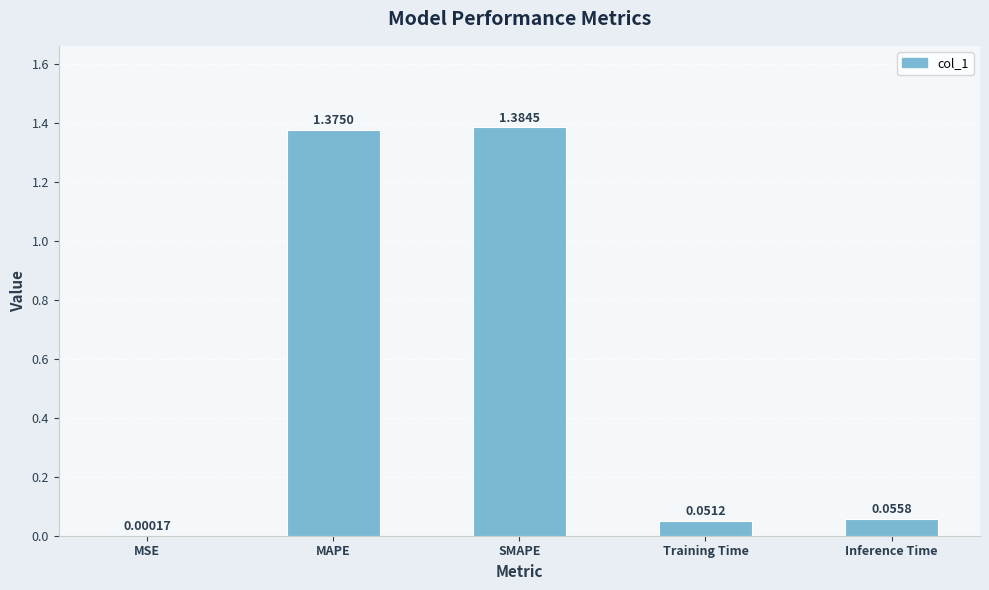

Which category has the highest value across all series?

SMAPE